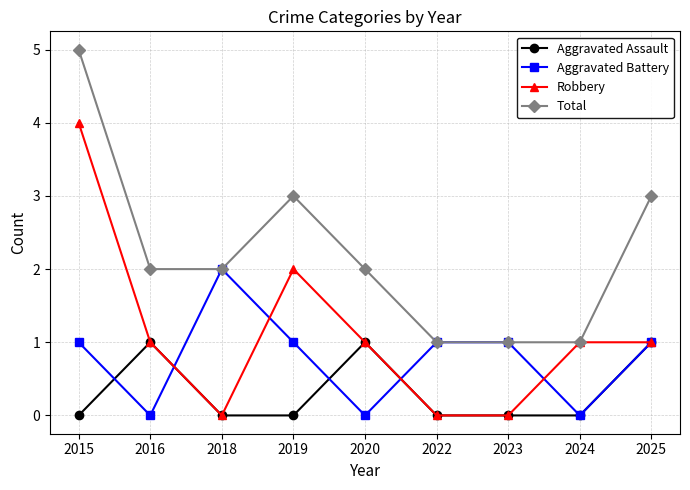

Where does the Robbery series first go above 1?

2015